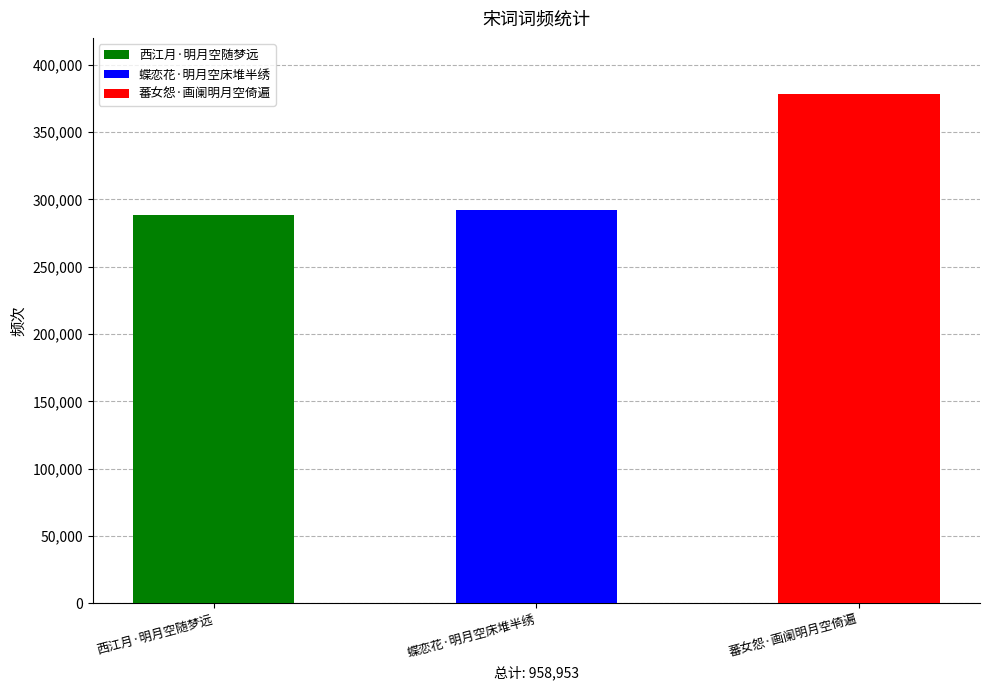

Between 蕃女怨·画阑明月空倚遍 and 蝶恋花·明月空床堆半绣, which is larger?

蕃女怨·画阑明月空倚遍